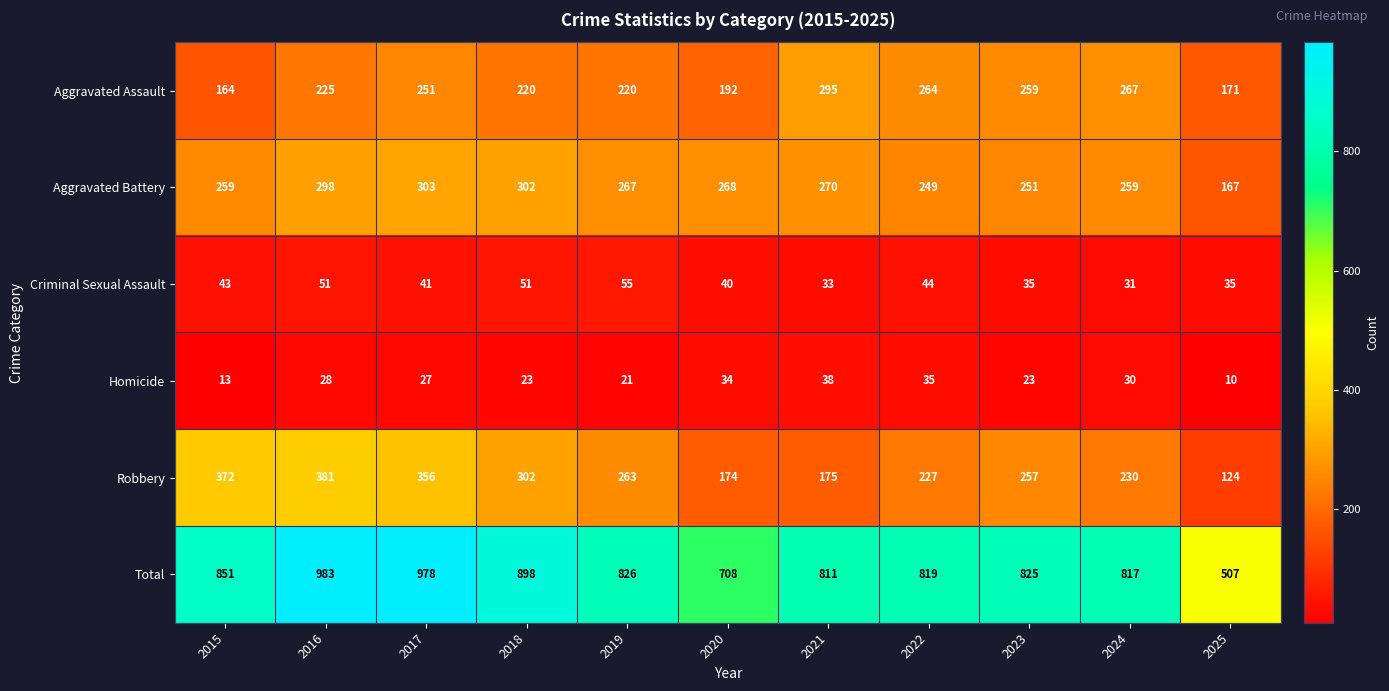

Which series has the largest range (max minus min)?

Total